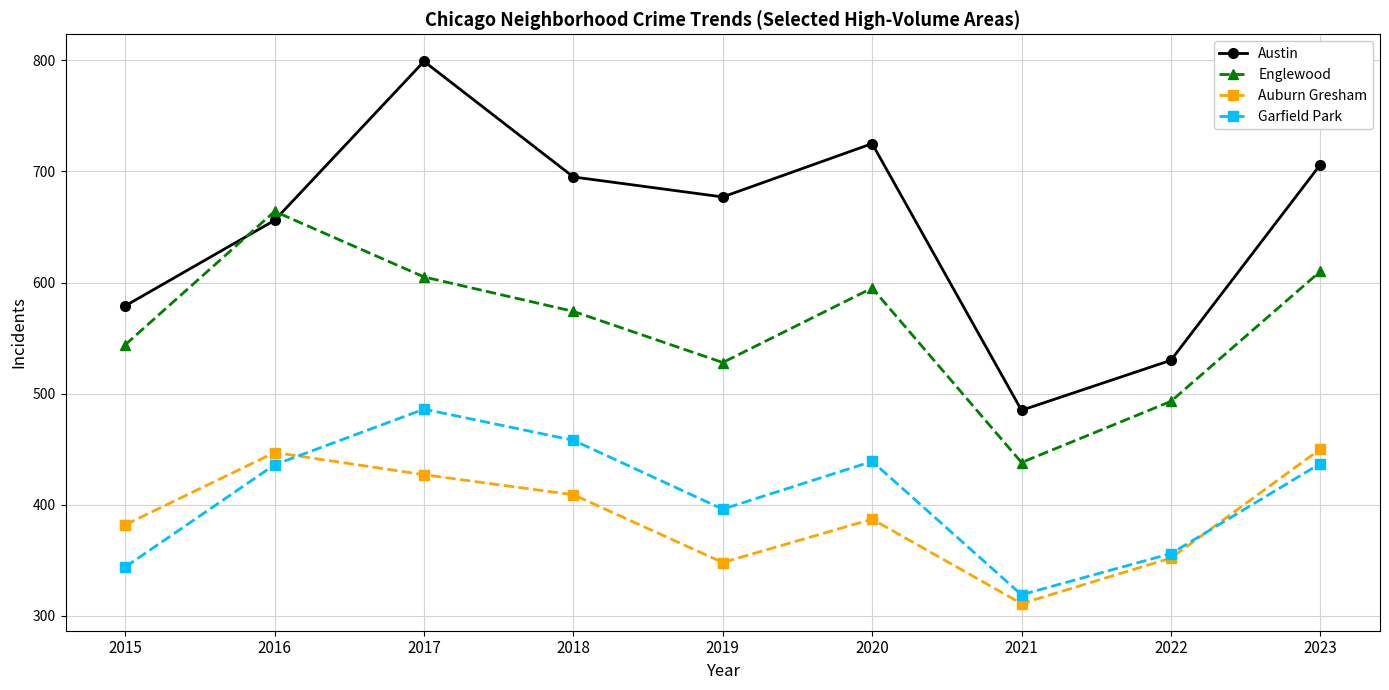

True or false: Austin has a value of 677 at 2019.

True